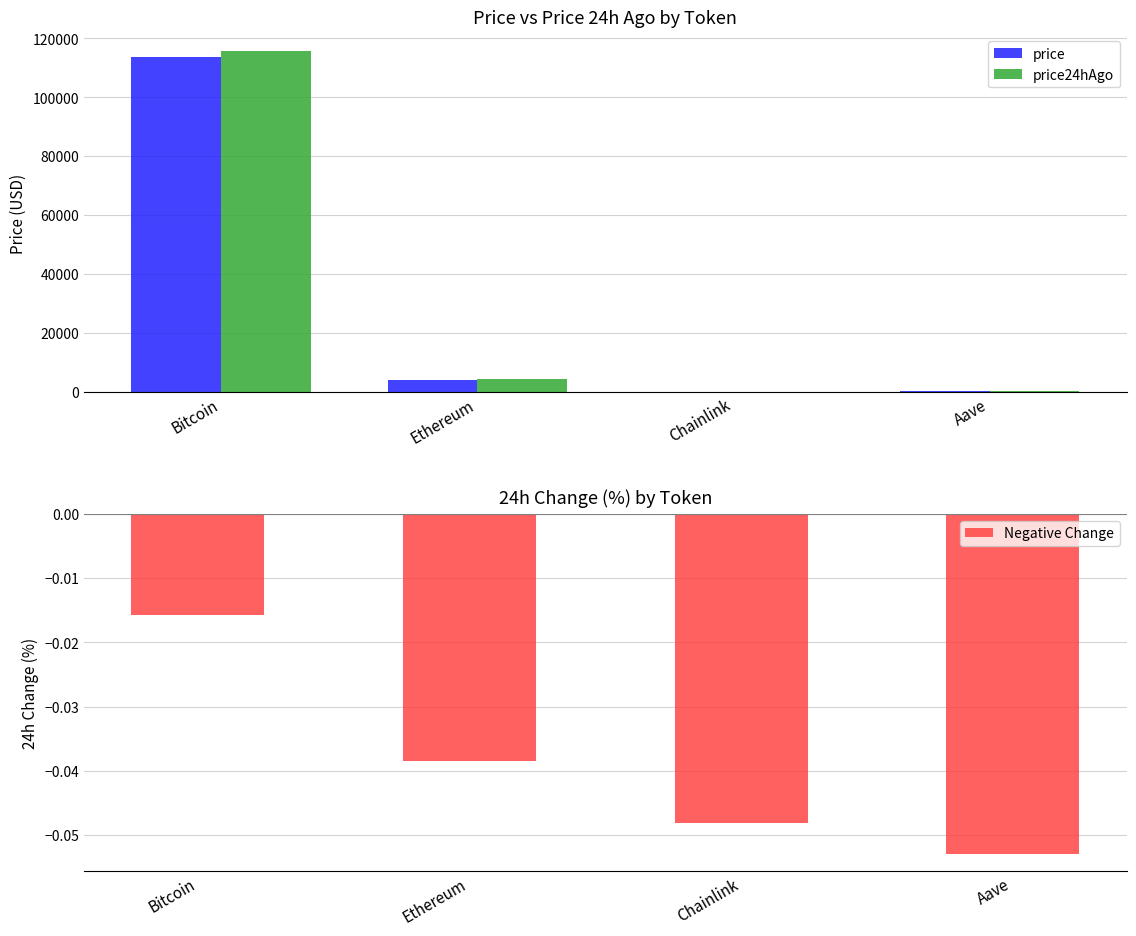

Which has a higher value, Ethereum or Bitcoin?

Bitcoin